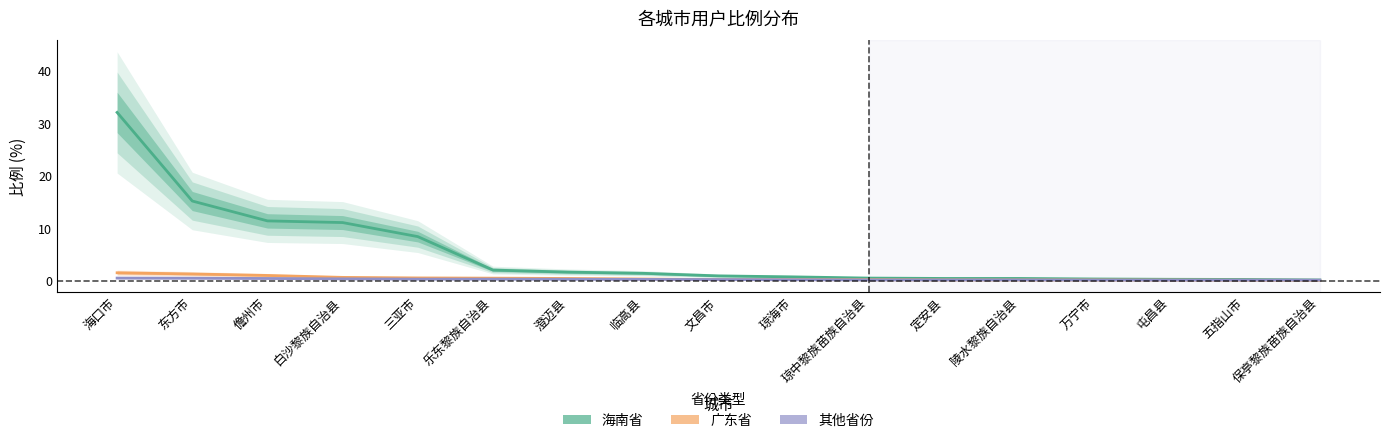

List the labels in order of 广东省 value, largest first.

海口市, 东方市, 儋州市, 白沙黎族自治县, 三亚市, 乐东黎族自治县, 澄迈县, 临高县, 文昌市, 琼海市, 琼中黎族苗族自治县, 定安县, 陵水黎族自治县, 万宁市, 屯昌县, 五指山市, 保亭黎族苗族自治县